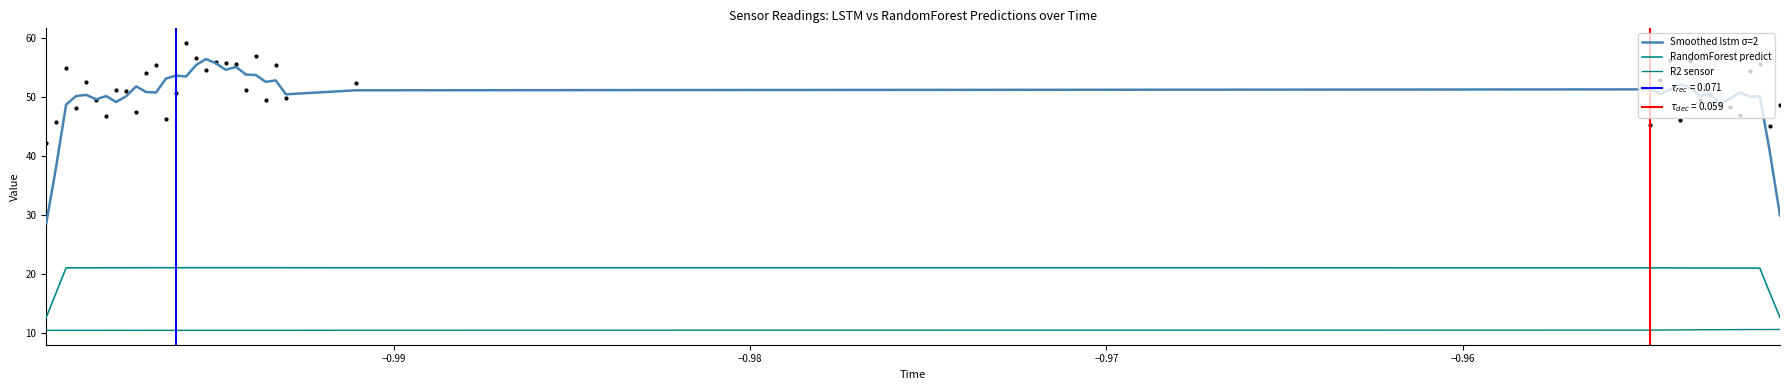

Which series has the widest spread of Y values?

Smoothed lstm σ=2